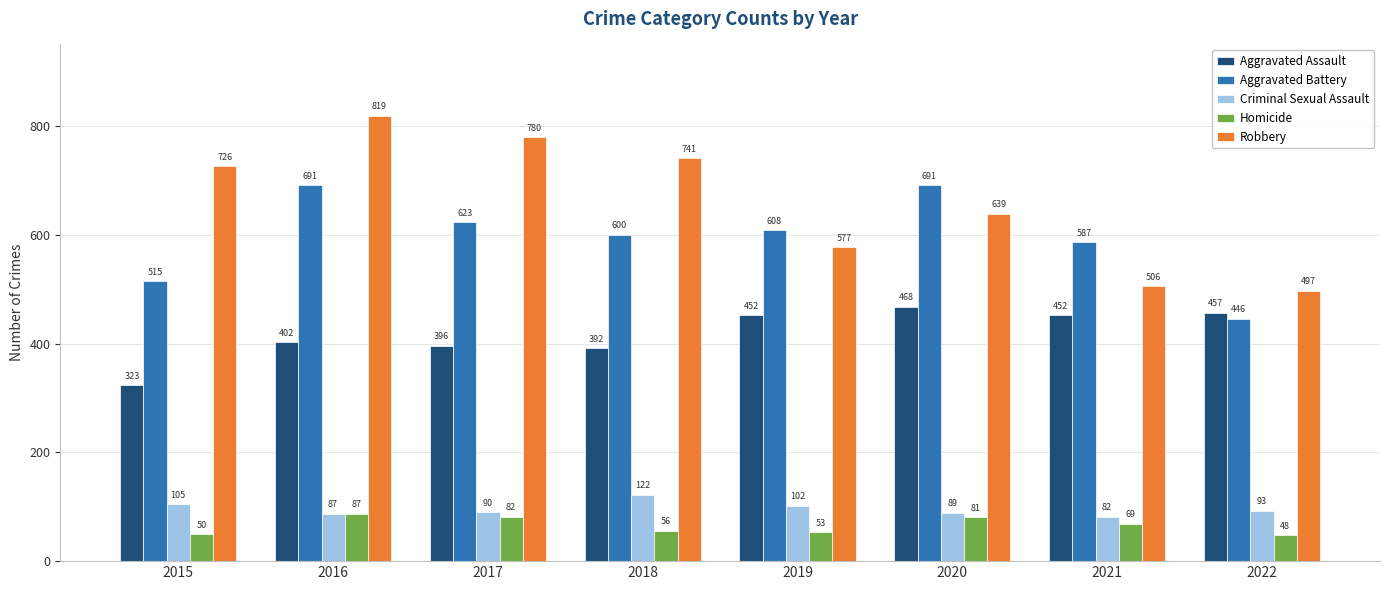

True or false: Robbery has a value of 1077 at 2020.

False